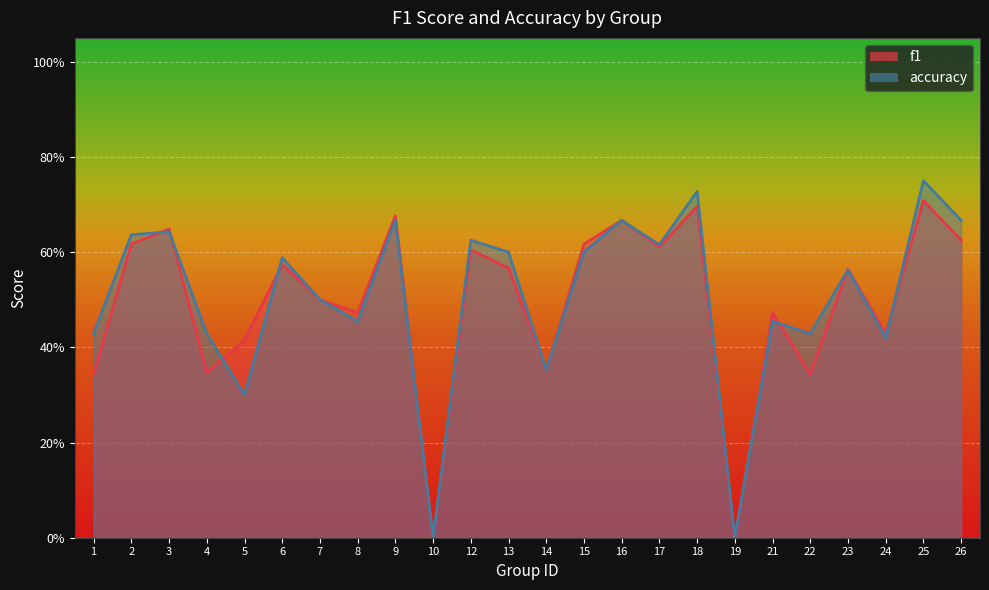

What is the value of the f1 point at the 23rd from the left?

0.7